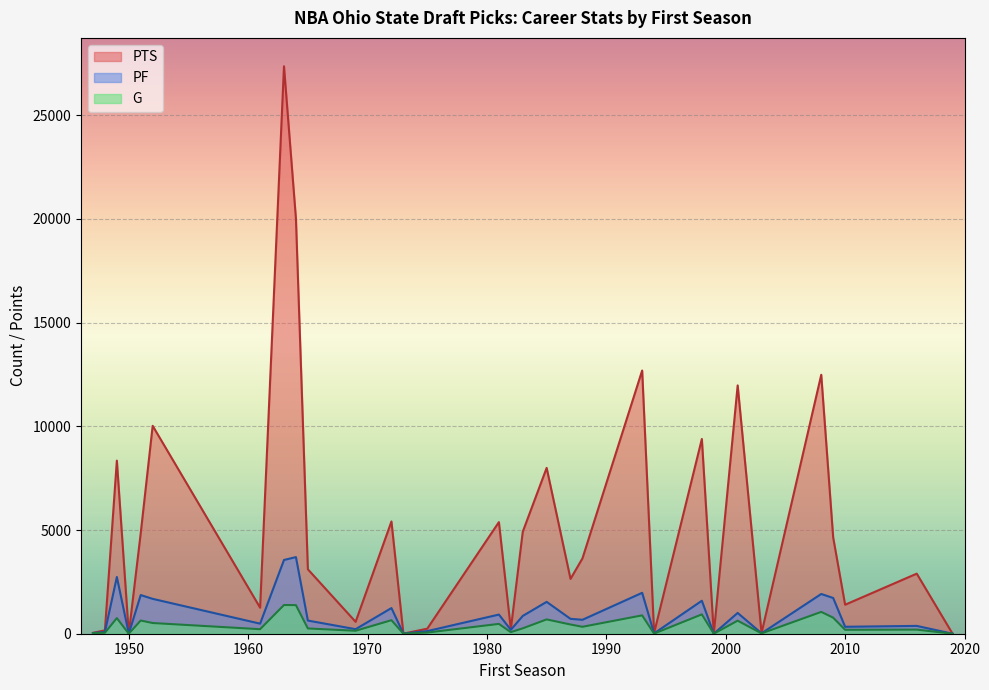

Which series has the largest total across all categories?

PTS